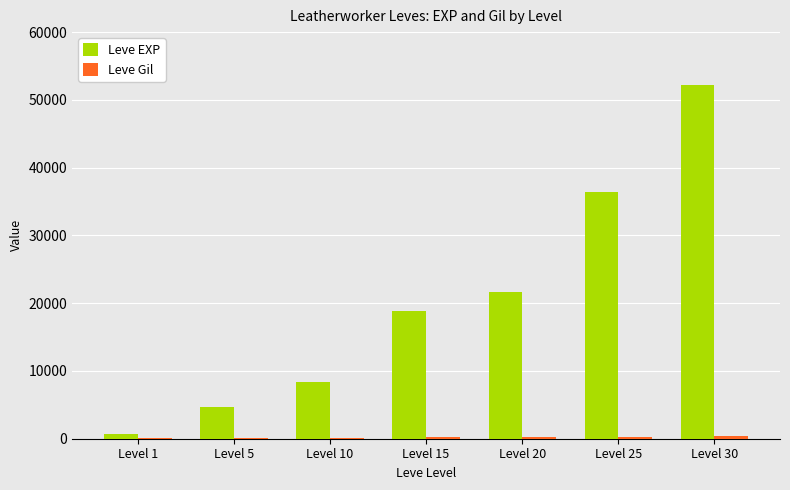

Between Level 15 and Level 25, which series saw the biggest shift?

Leve EXP